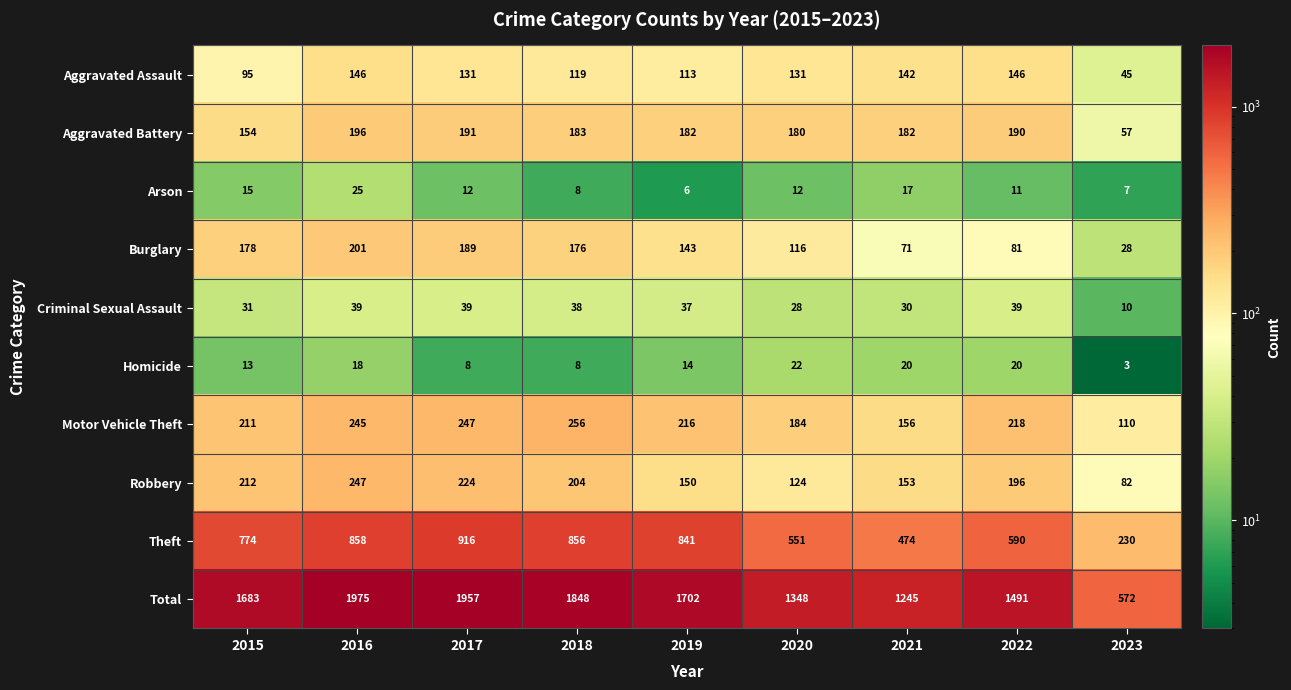

Which category has the highest value in the Aggravated Battery series?

2016